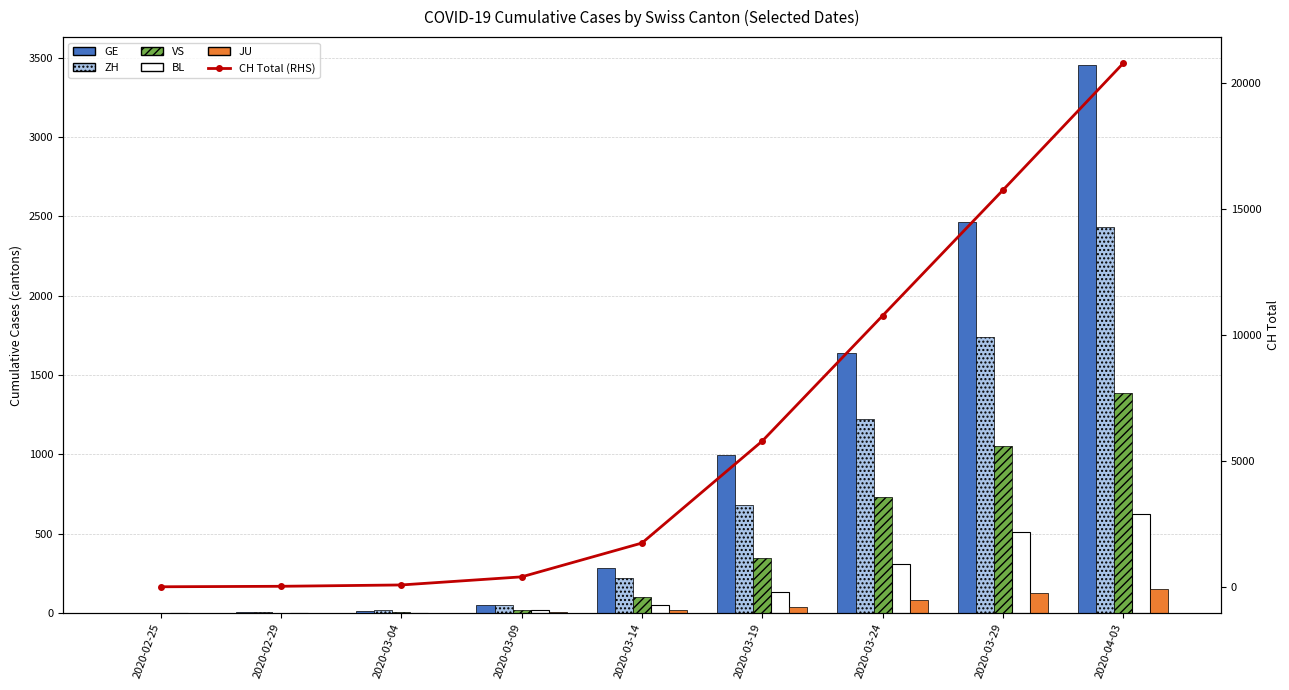

The ZH series shows 6 at 2020-02-29. True or false?

True